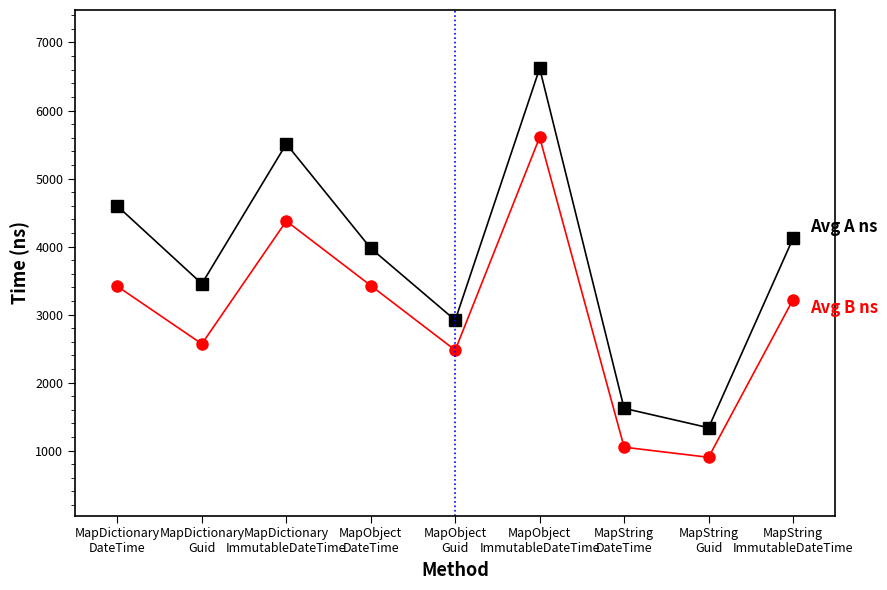

Which label corresponds to the largest value in the chart?

MapObject
ImmutableDateTime